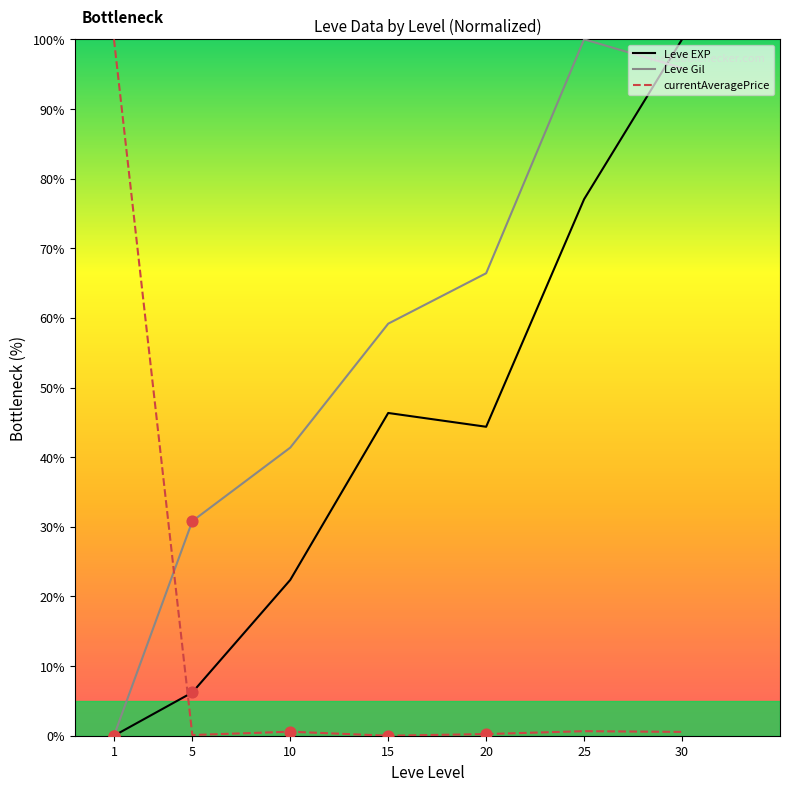

Is the value of currentAveragePrice at 15 greater than the value of Leve Gil at 25?

No